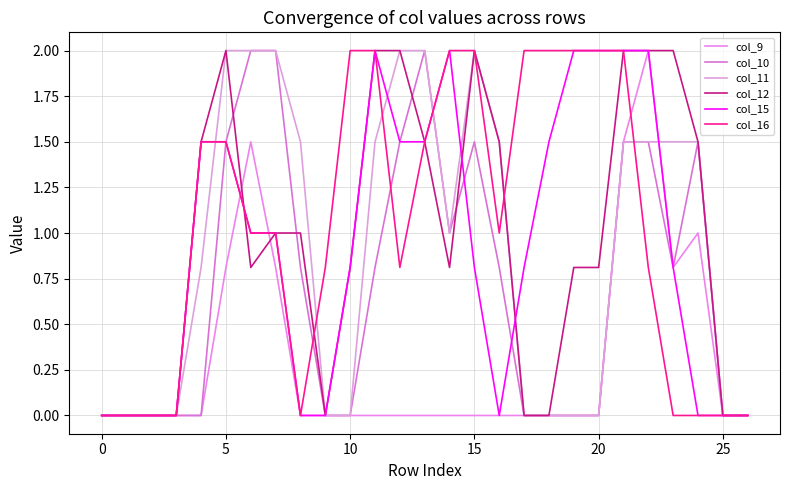

Reading left to right, transcribe all the data shown in this chart.

col_9: 0.0	0.0	0.0	0.0	0.0	0.8	1.5	0.8	0.0	0.0	0.0	0.0	0.0	0.0	0.0	0.0	0.0	0.0	0.0	0.0	0.0	1.5	2.0	0.8	1.0	0.0	0.0
col_10: 0.0	0.0	0.0	0.0	0.0	1.5	2.0	2.0	0.8	0.0	0.0	0.8	1.5	2.0	1.0	1.5	0.8	0.0	0.0	0.0	0.0	1.5	1.5	0.8	1.5	0.0	0.0
col_11: 0.0	0.0	0.0	0.0	0.8	2.0	2.0	2.0	1.5	0.0	0.0	1.5	2.0	2.0	1.0	2.0	1.5	0.0	0.0	0.0	0.0	1.5	1.5	1.5	1.5	0.0	0.0
col_12: 0.0	0.0	0.0	0.0	1.5	2.0	0.8	1.0	1.0	0.0	0.8	2.0	2.0	1.5	0.8	2.0	1.5	0.0	0.0	0.8	0.8	2.0	2.0	2.0	1.5	0.0	0.0
col_15: 0.0	0.0	0.0	0.0	1.5	1.5	1.0	1.0	0.0	0.0	0.8	2.0	1.5	1.5	2.0	0.8	0.0	0.8	1.5	2.0	2.0	2.0	2.0	0.8	0.0	0.0	0.0
col_16: 0.0	0.0	0.0	0.0	1.5	1.5	1.0	1.0	0.0	0.8	2.0	2.0	0.8	1.5	2.0	2.0	1.0	2.0	2.0	2.0	2.0	2.0	0.8	0.0	0.0	0.0	0.0